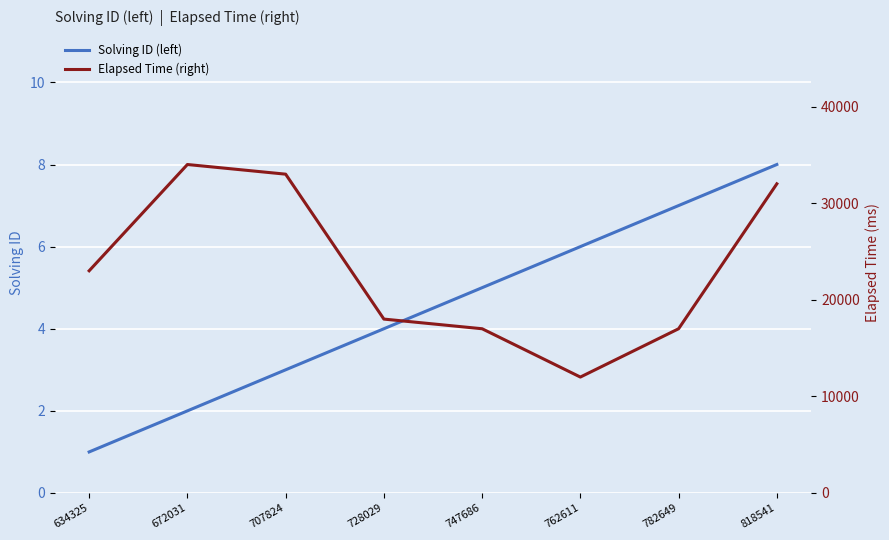

Is the value of Solving ID (left) at 728029 greater than the value of Elapsed Time (right) at 672031?

No